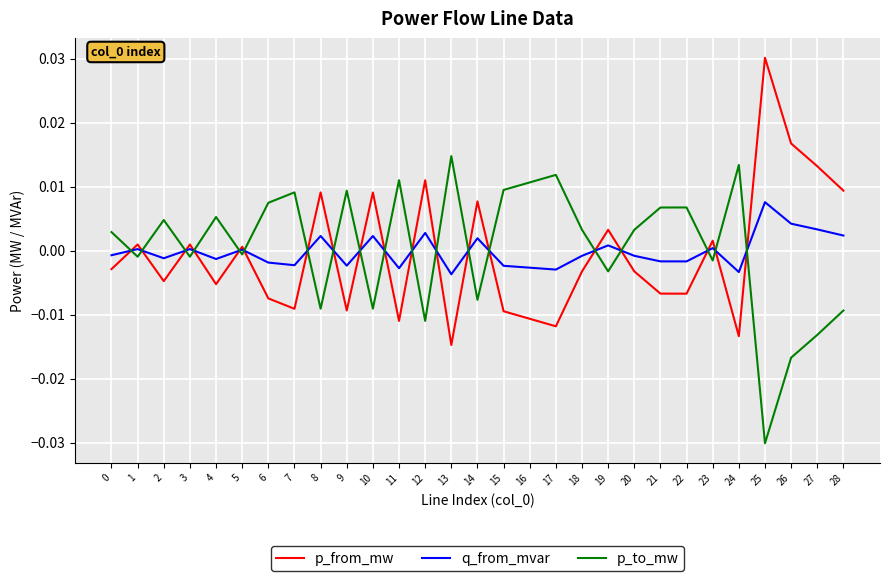

The value of p_to_mw at 2 is 0.0. True or false?

True